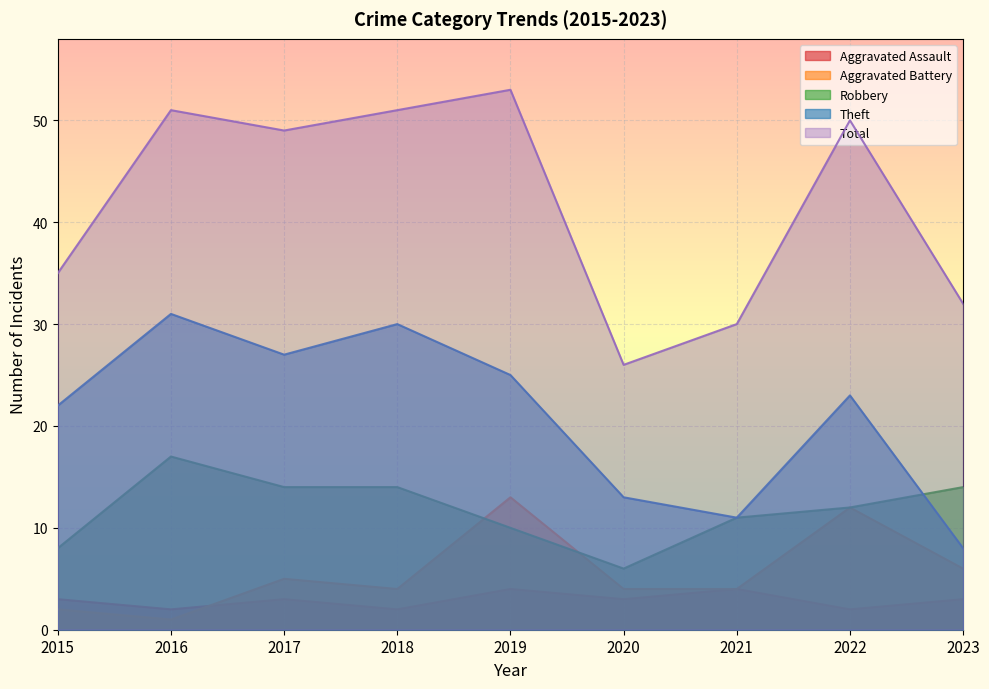

What is the difference between the maximum and minimum values in the Aggravated Battery series?

12